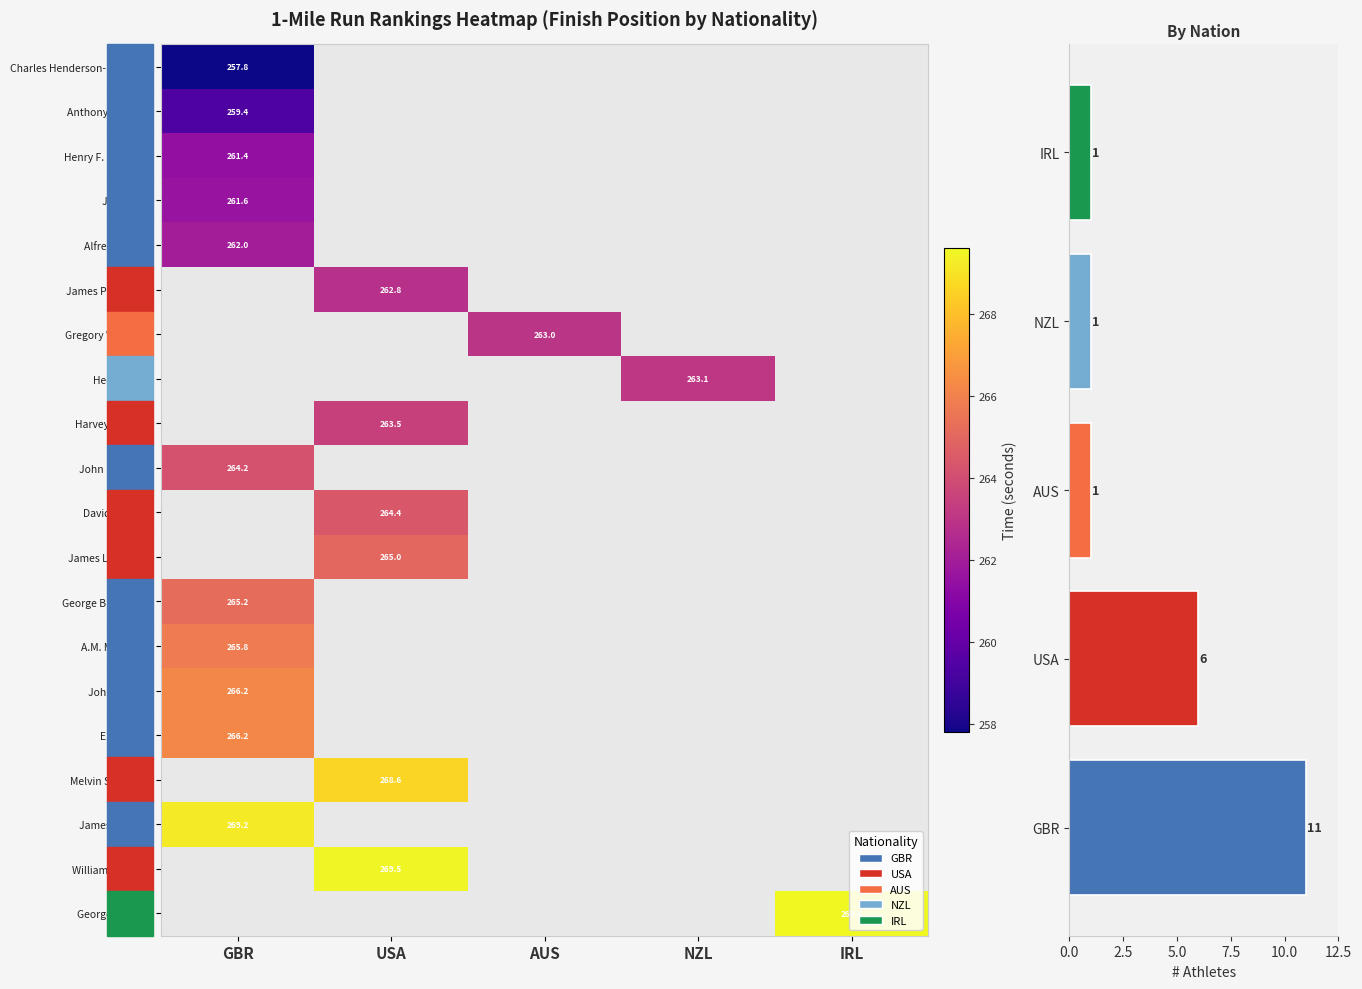

Is it true that James Lightbody equals 72.3 at USA?

False